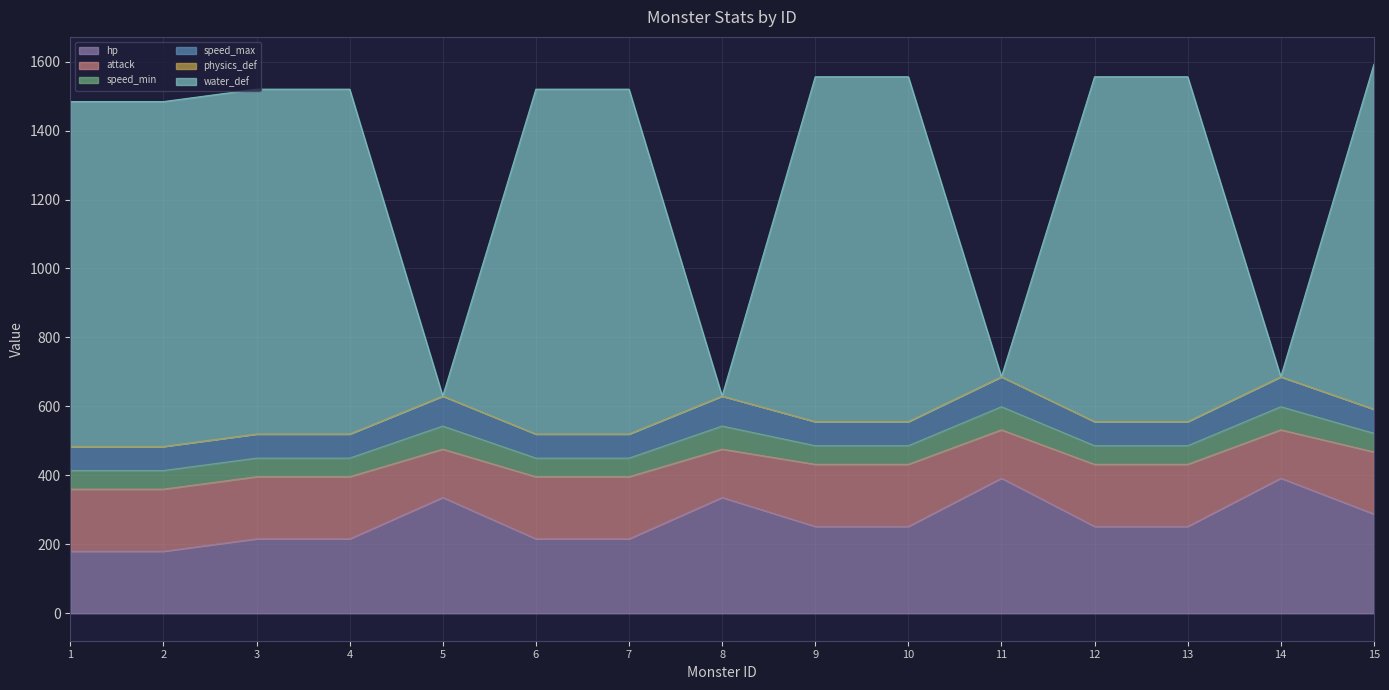

What value does the attack series have at 8, to the nearest 5?

140